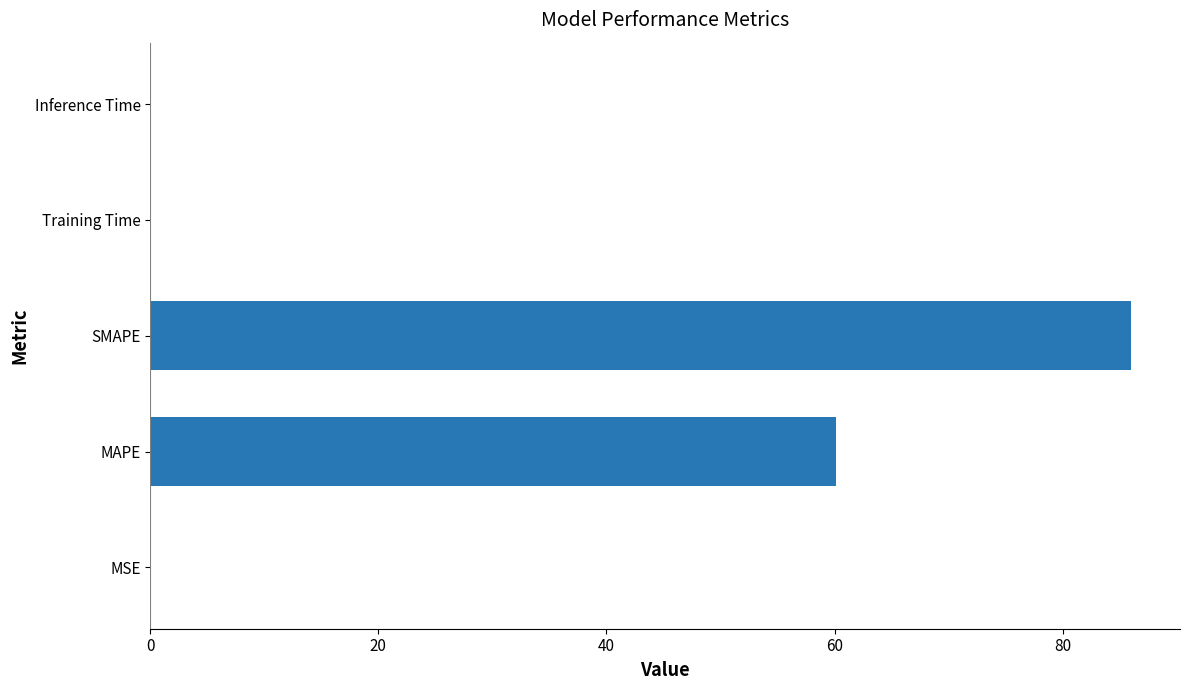

Which has a higher value, MSE or SMAPE?

SMAPE